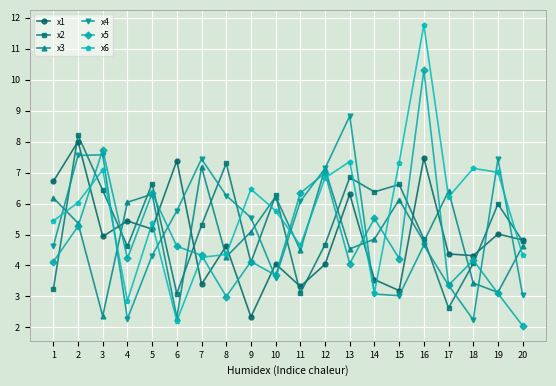

Which series has the widest spread of values?

x6